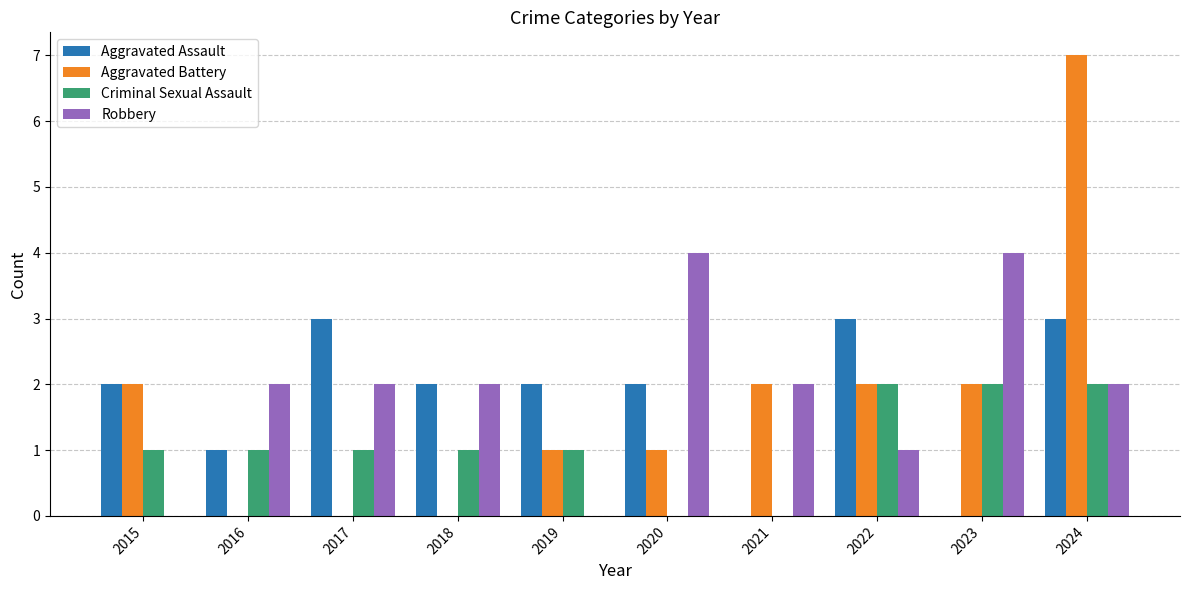

The Aggravated Assault series shows 3 at 2017. True or false?

True